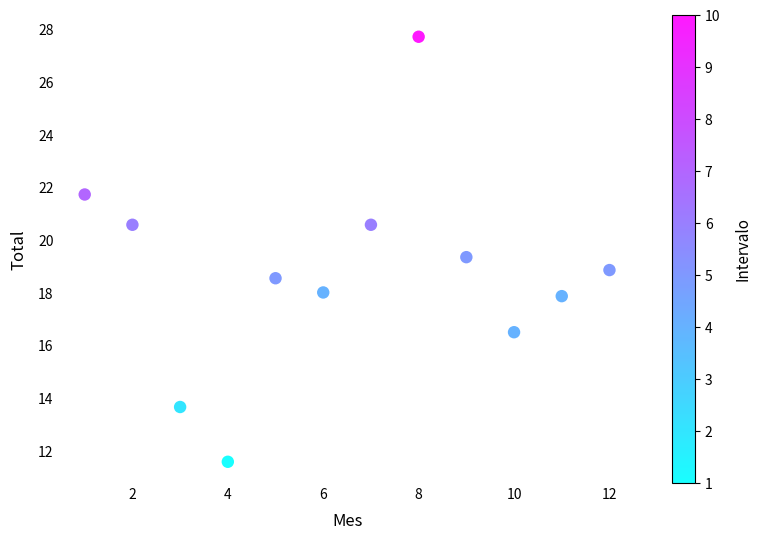

What is the range of Y values (max minus min)?

16.1